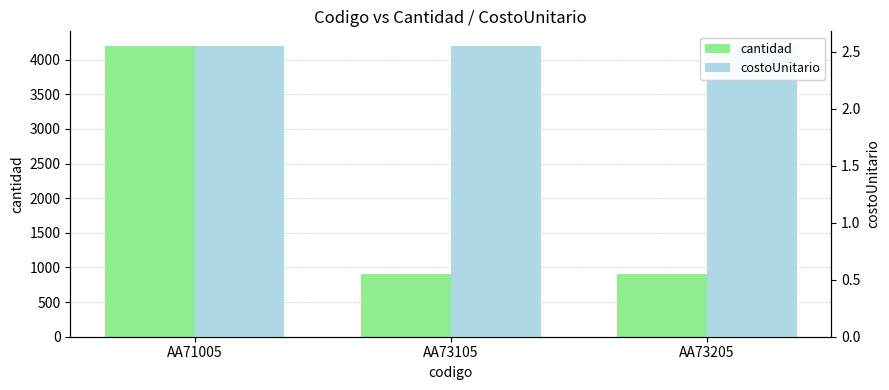

The costoUnitario series shows 1.1 at AA71005. True or false?

False